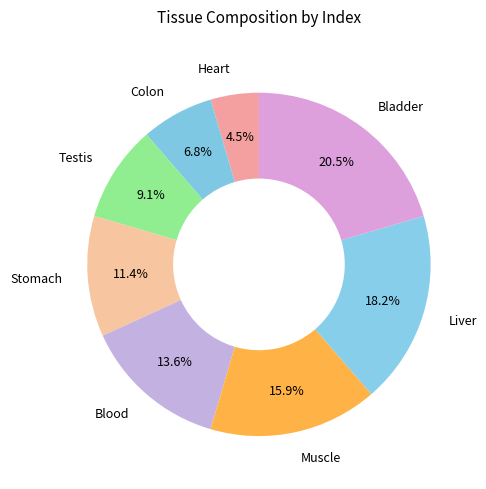

The Muscle slice represents 16% of the pie. True or false?

True